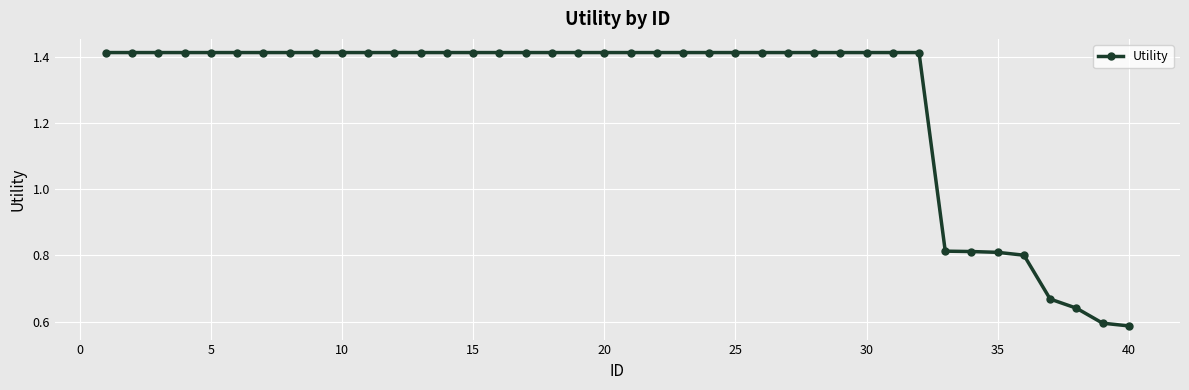

How many values are between 1 and 2?

32